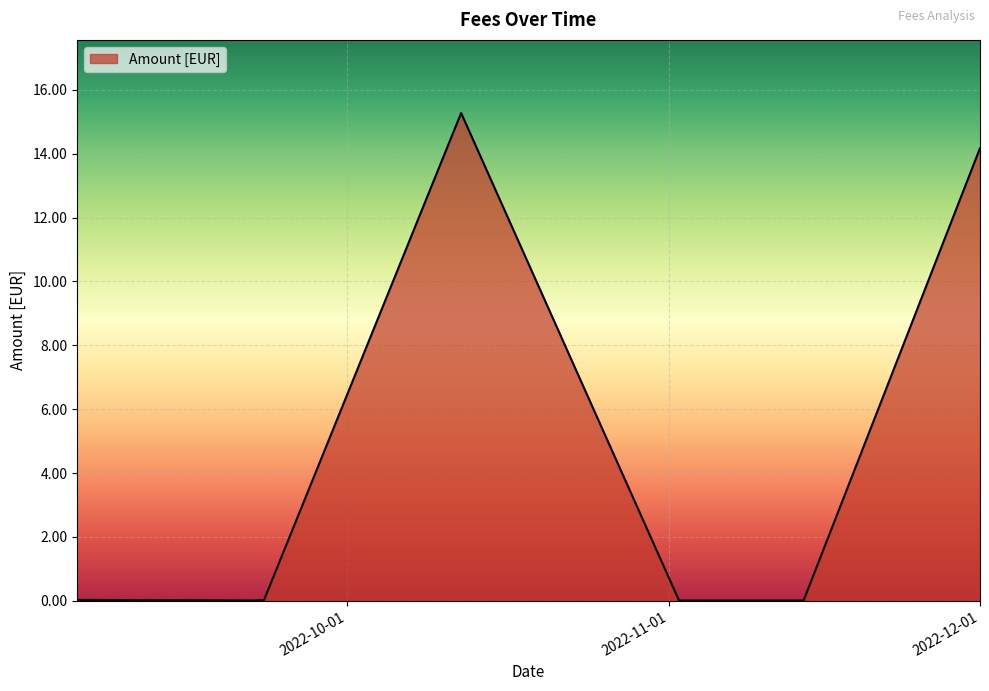

At which category does the chart reach its minimum across all series?

2022-09-22